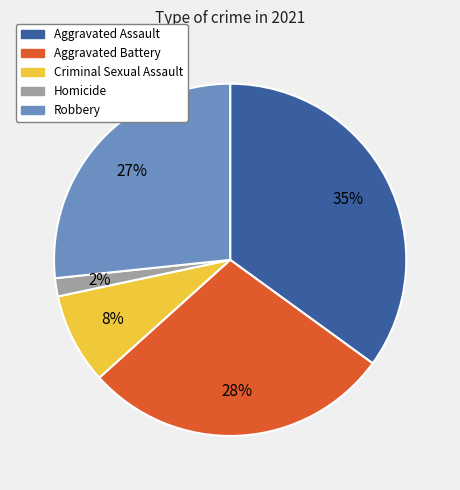

What is the largest slice in the pie chart?

Aggravated Assault